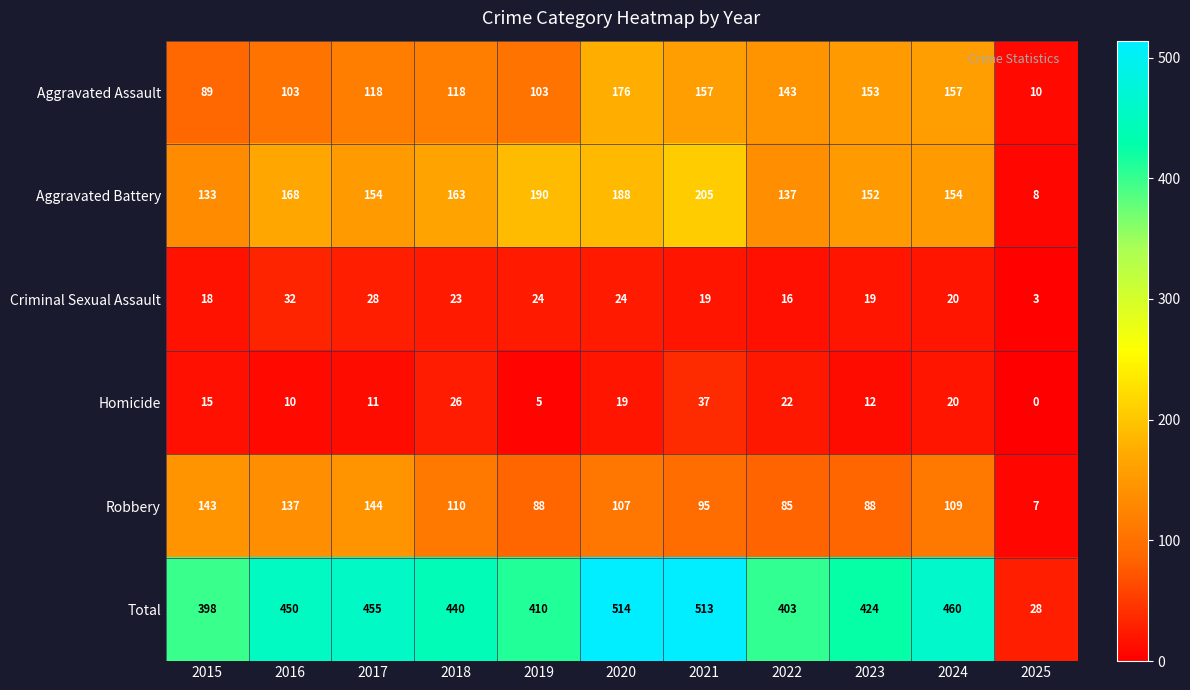

Rank the series by their maximum value, from highest to lowest.

Total, Aggravated Battery, Aggravated Assault, Robbery, Homicide, Criminal Sexual Assault